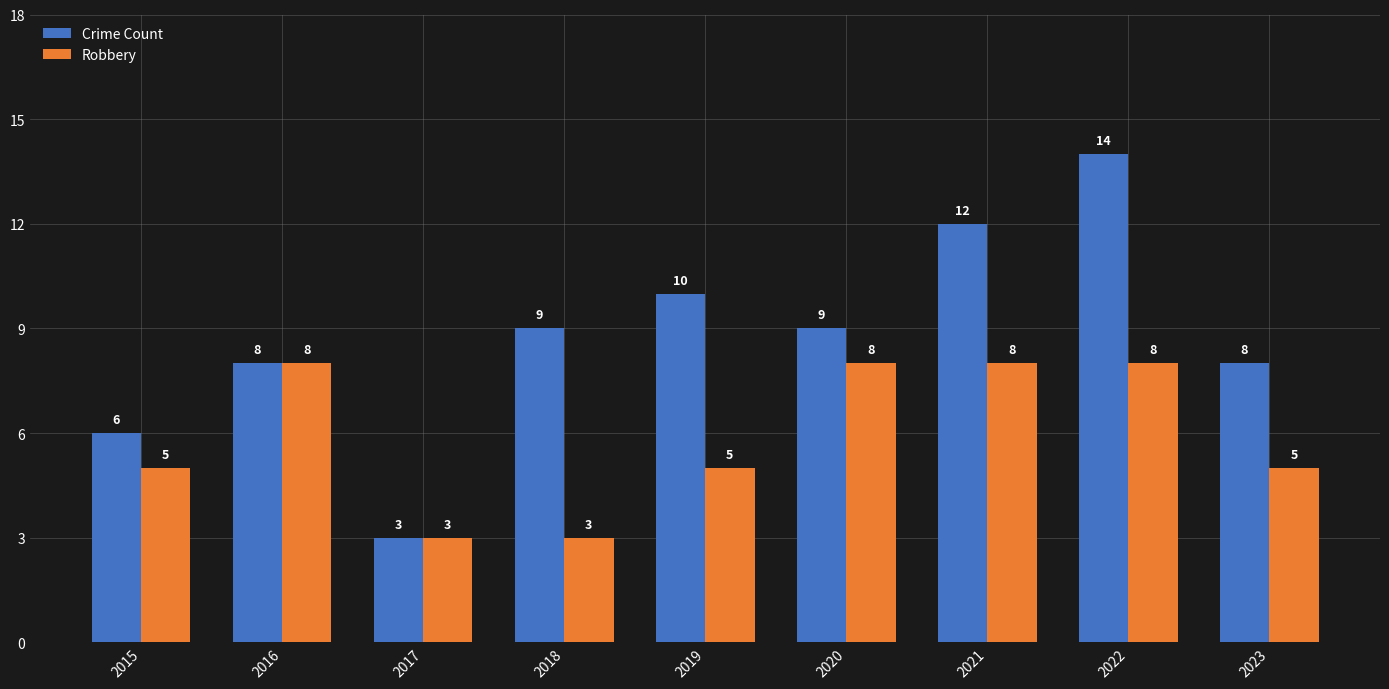

How many series are shown in this chart?

2